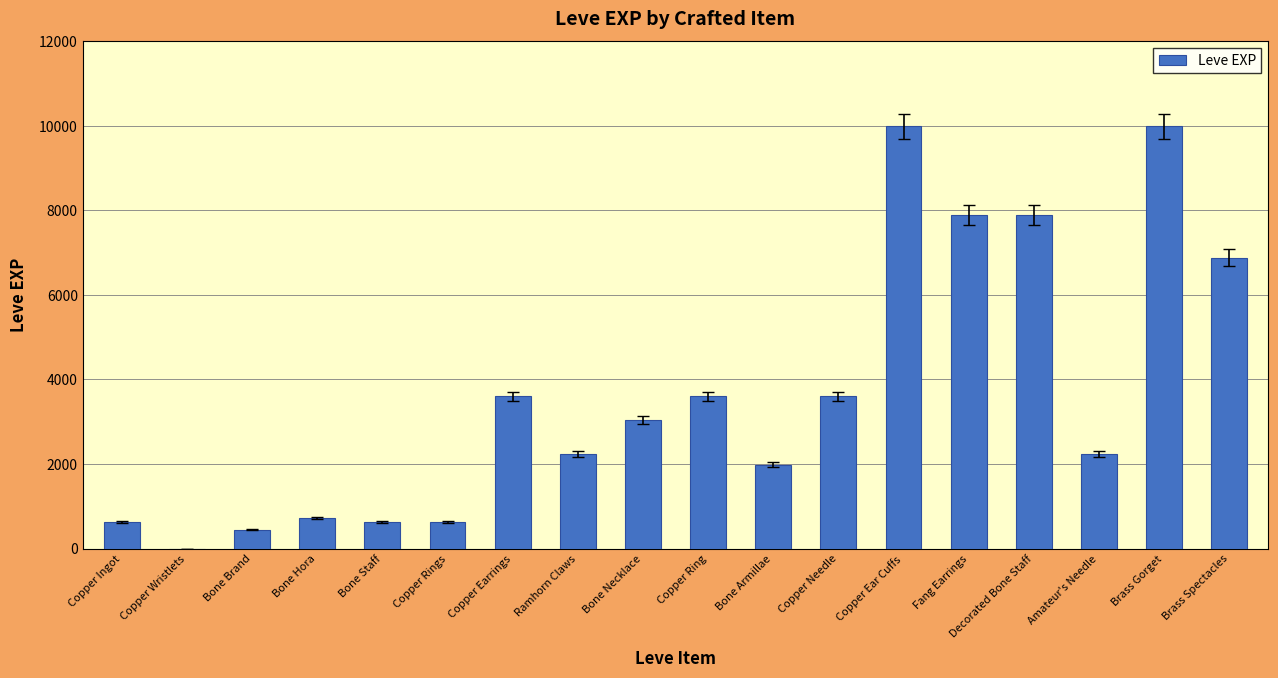

How many data points does each series have?

18